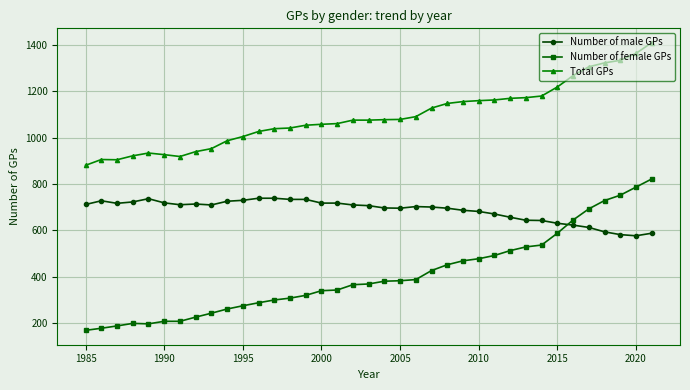

True or false: Number of female GPs and Total GPs intersect in this chart.

False